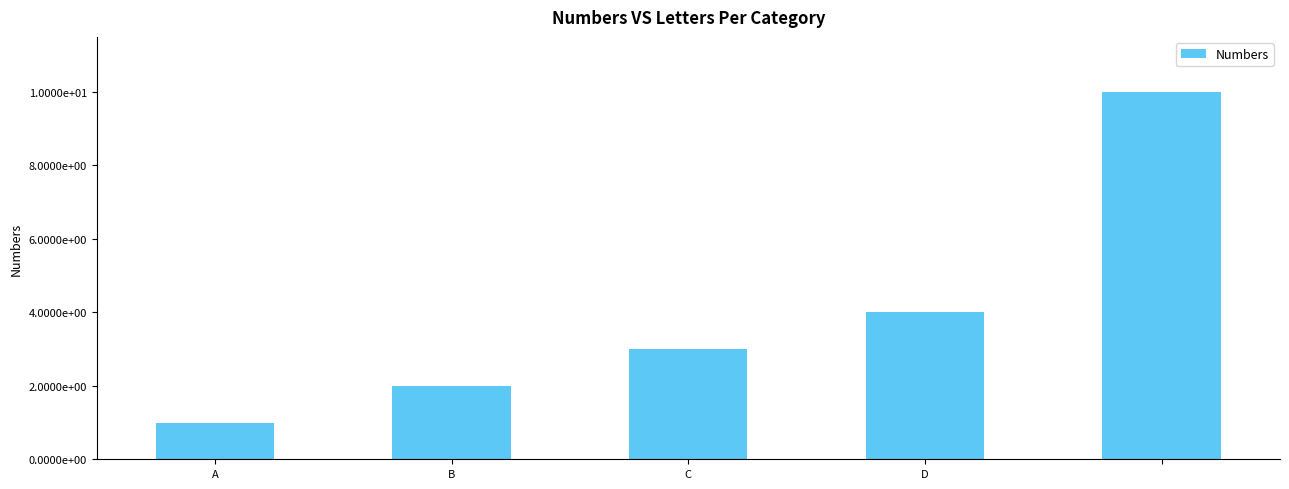

What is the average value?

4